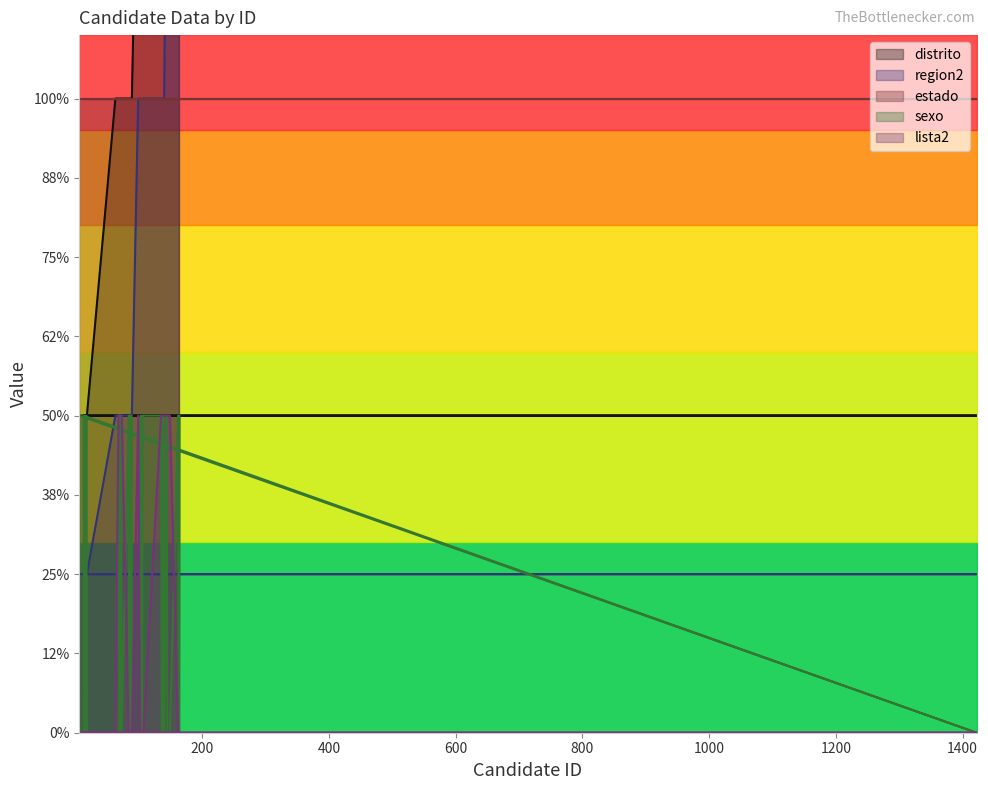

What is the lowest value of the distrito series?

1.0